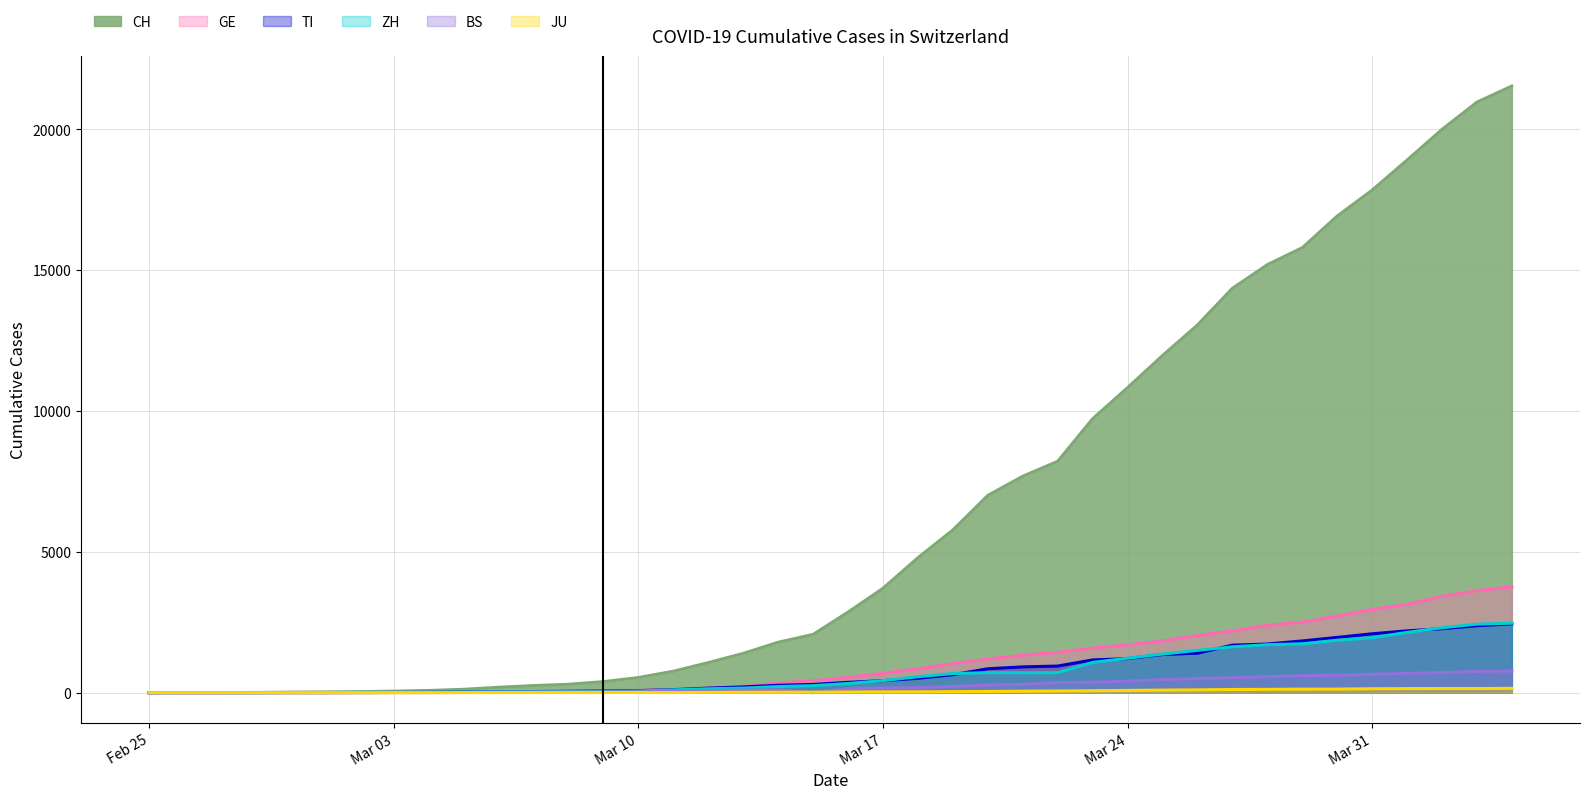

How many values in the ZH series exceed 326?

19